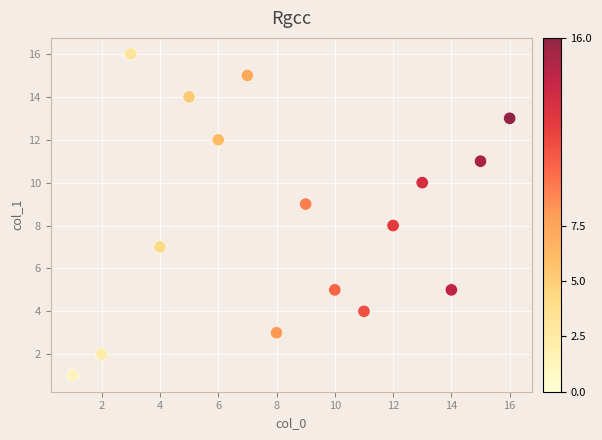

What is the range of Y values (max minus min)?

15